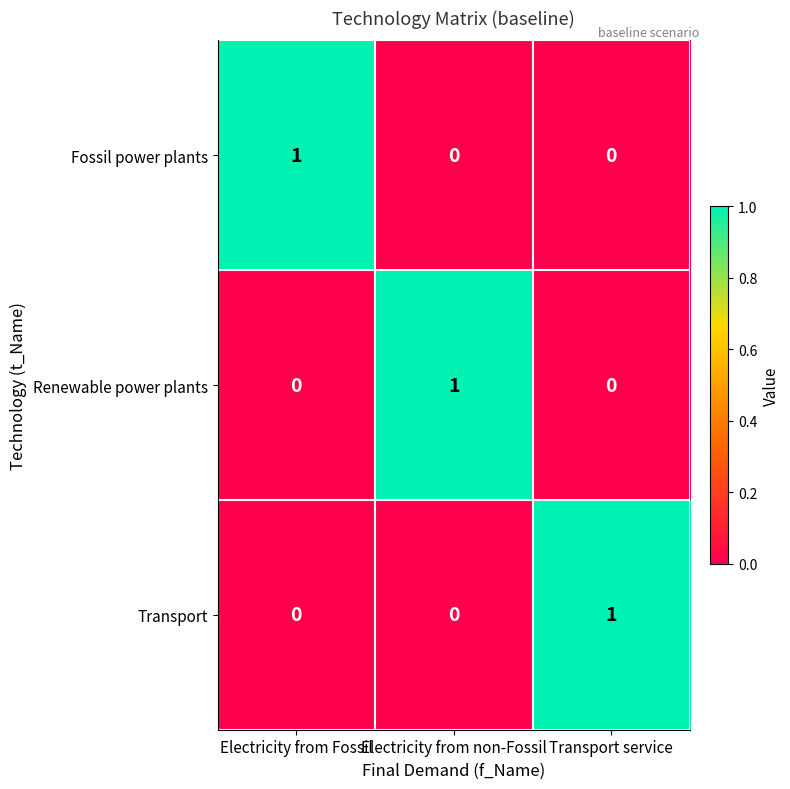

True or false: Renewable power plants has a value of 2 at Electricity from non-Fossil.

False